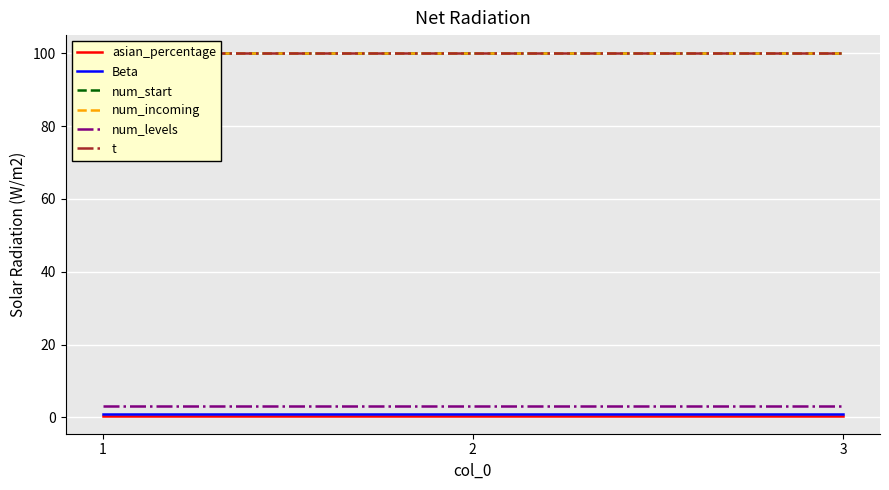

What is the sum of the t values at 1 and 3?

200.0